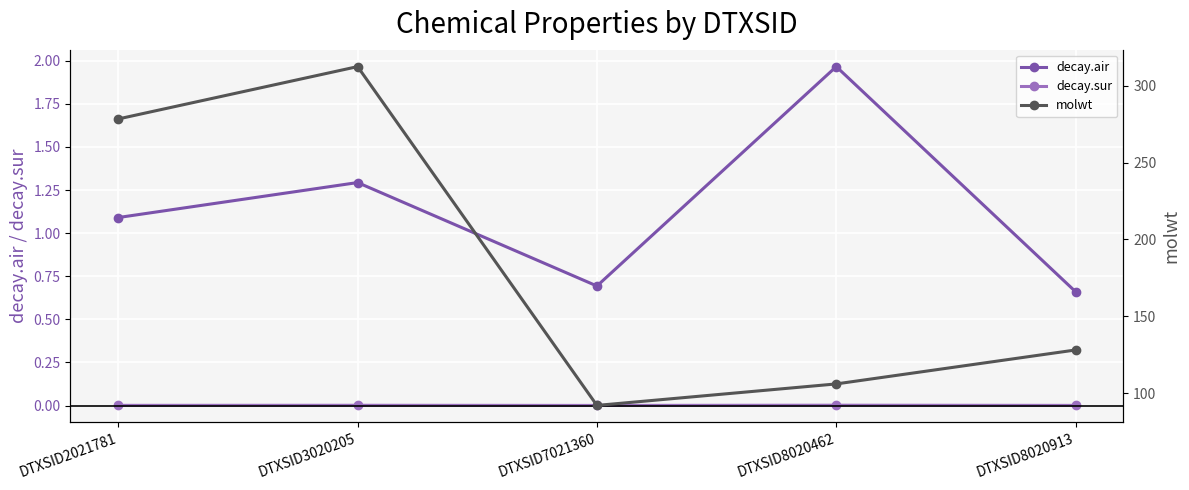

What is the average value of the decay.air series?

1.1